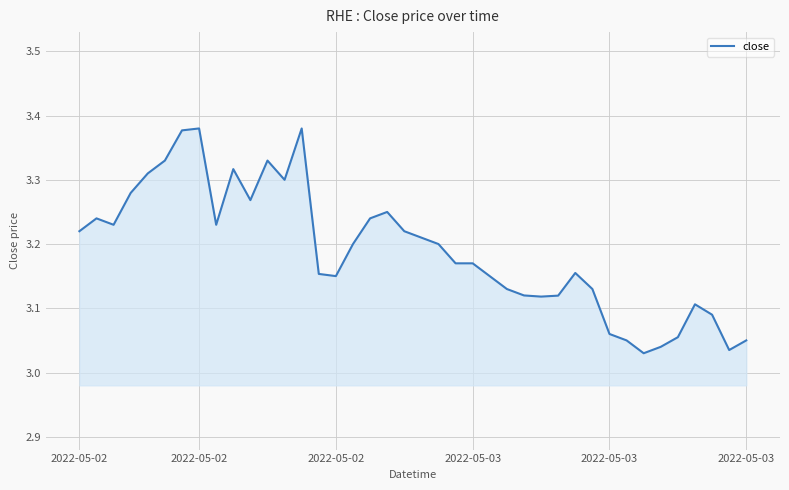

Reading left to right, list all the values displayed in this chart.

3.2	3.2	3.2	3.3	3.3	3.3	3.4	3.4	3.2	3.3	3.3	3.3	3.3	3.4	3.2	3.2	3.2	3.2	3.2	3.2	3.2	3.2	3.2	3.2	3.1	3.1	3.1	3.1	3.1	3.2	3.1	3.1	3.0	3.0	3.0	3.1	3.1	3.1	3.0	3.0